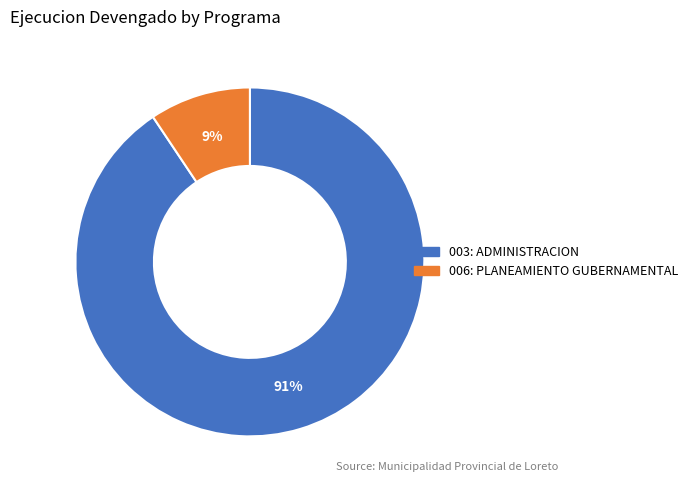

True or false: 003: ADMINISTRACION accounts for 81% of the total.

False